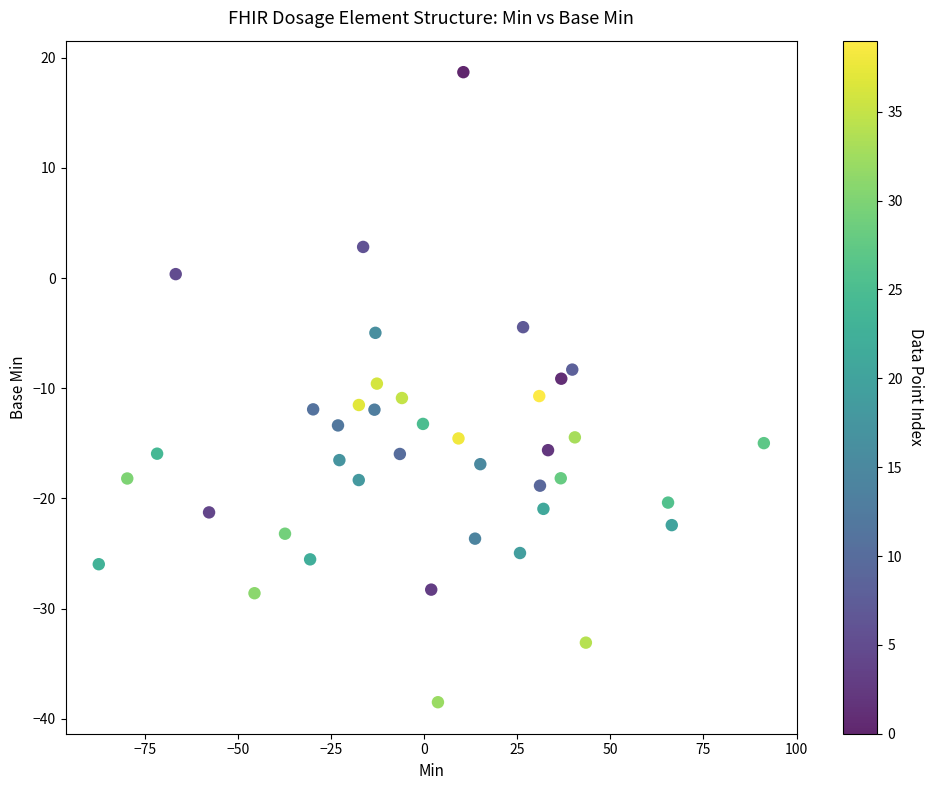

What is the range of X values (max minus min)?

178.7